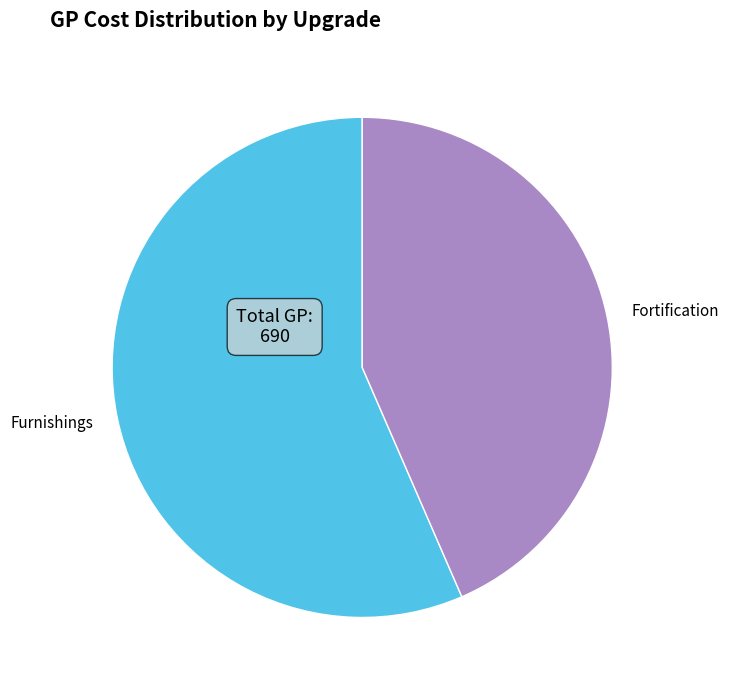

How many segments does this pie chart have?

2